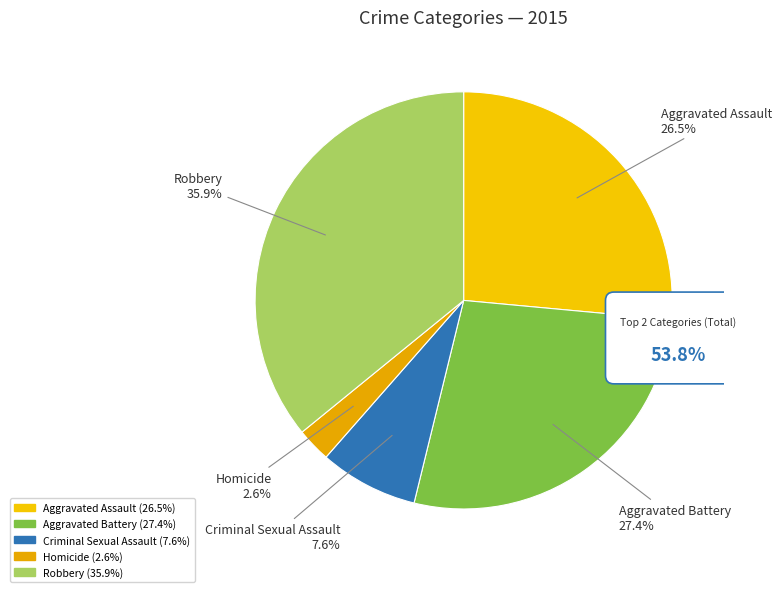

Is there any slice that represents more than half of the pie?

No